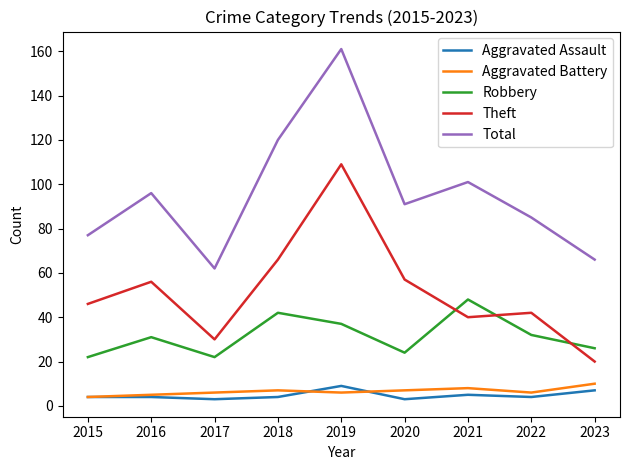

True or false: Aggravated Battery and Total intersect in this chart.

False